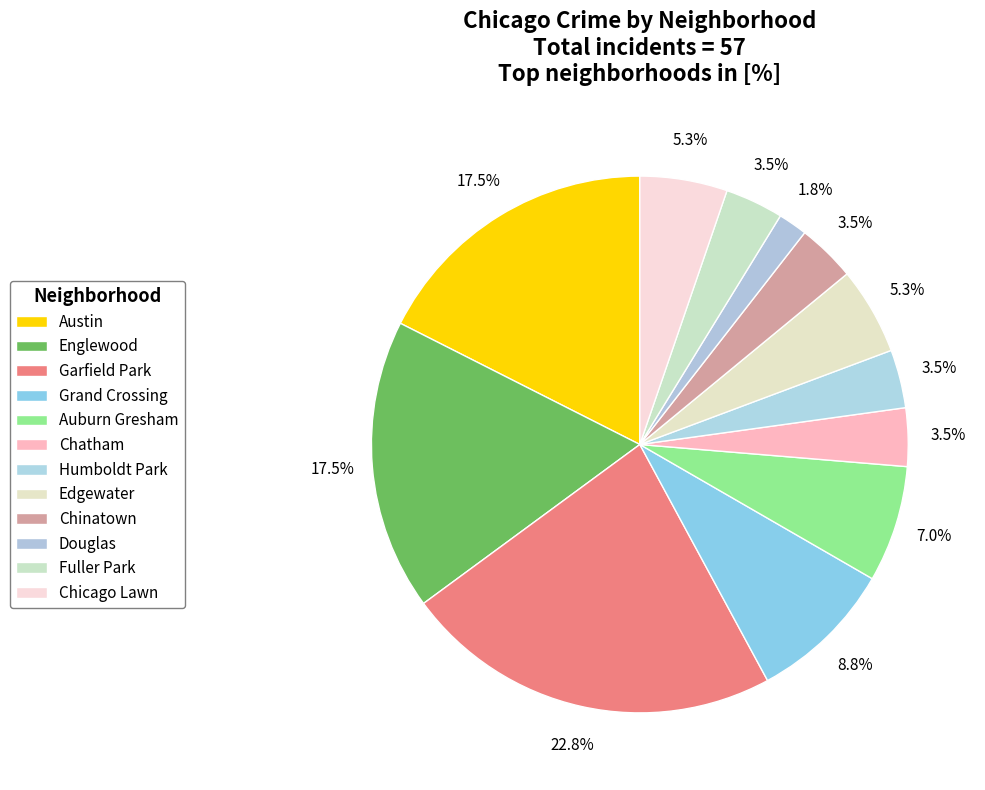

To the nearest percent, what portion does Austin represent?

18%